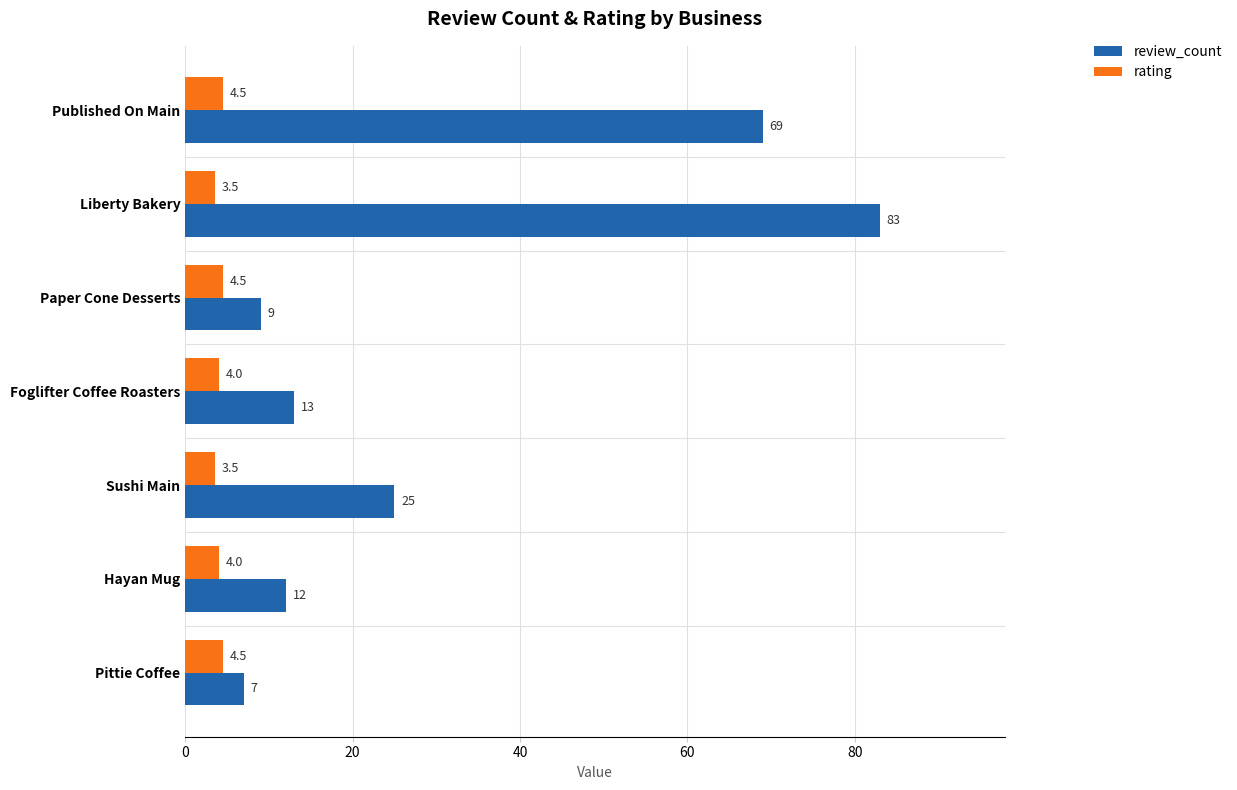

Rank the series by their maximum value, from lowest to highest.

rating, review_count